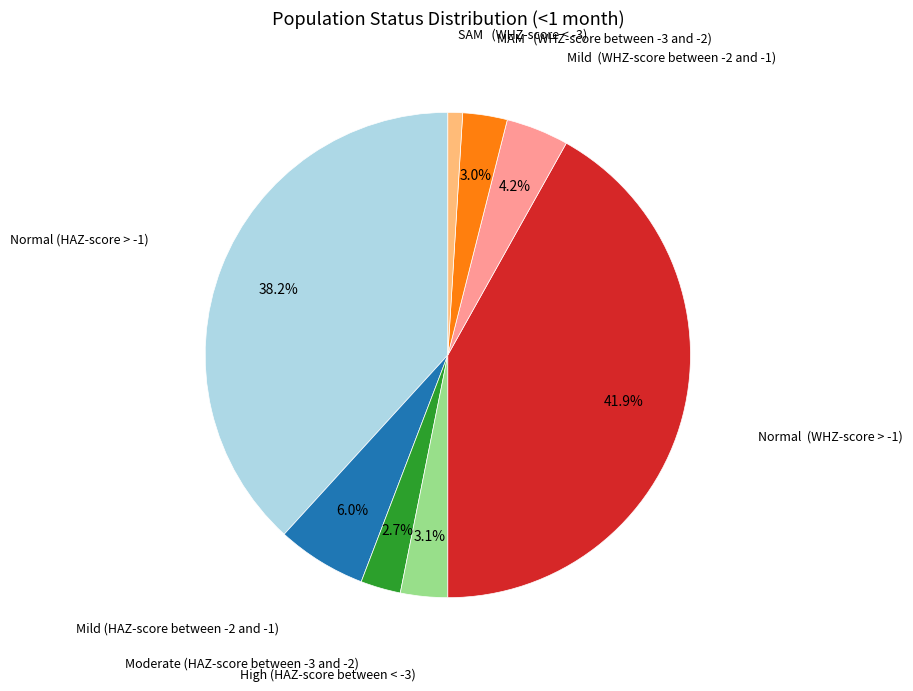

Does any single category account for the majority?

No